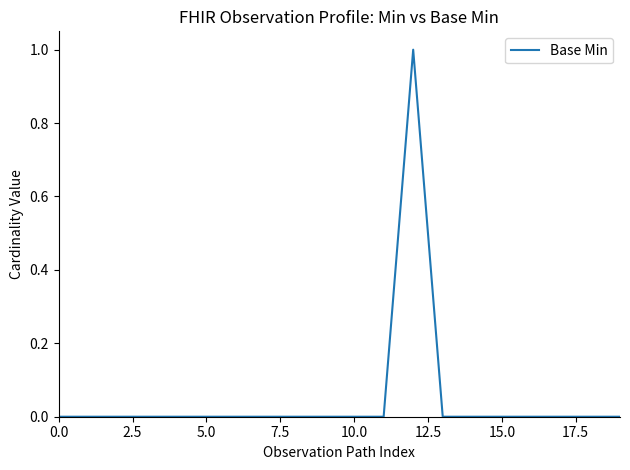

What is the maximum value shown in the chart?

1